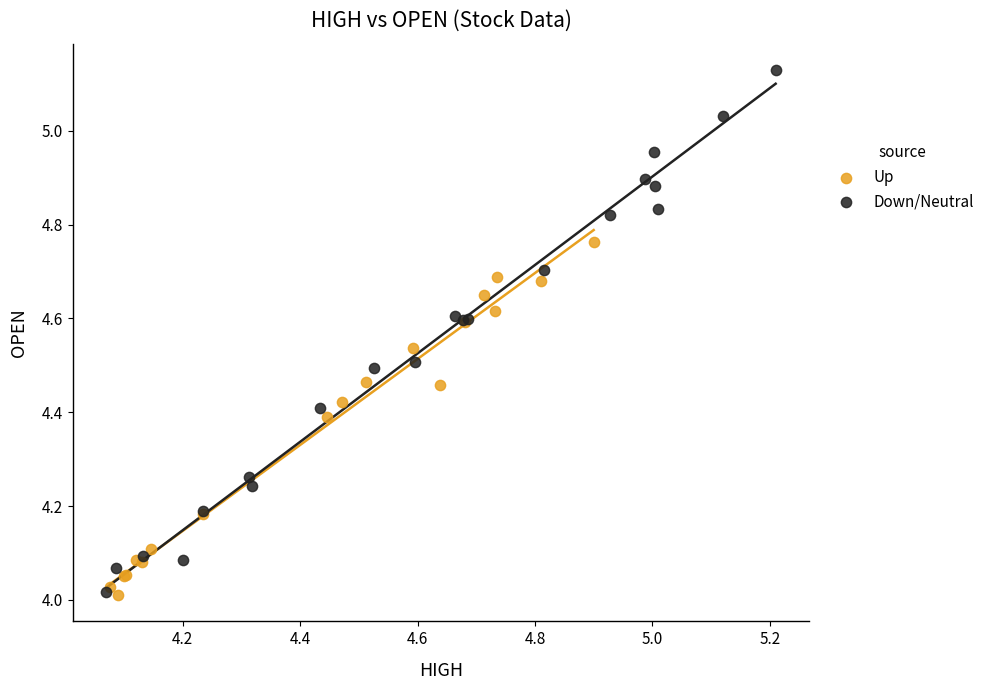

Which series reaches the maximum Y coordinate?

Down/Neutral